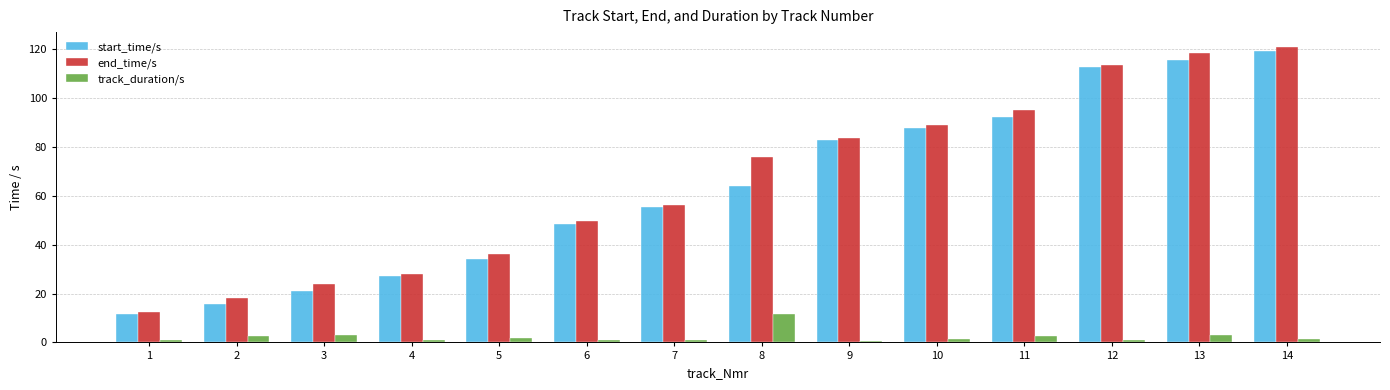

The value of end_time/s at 4 is 36.8. True or false?

False